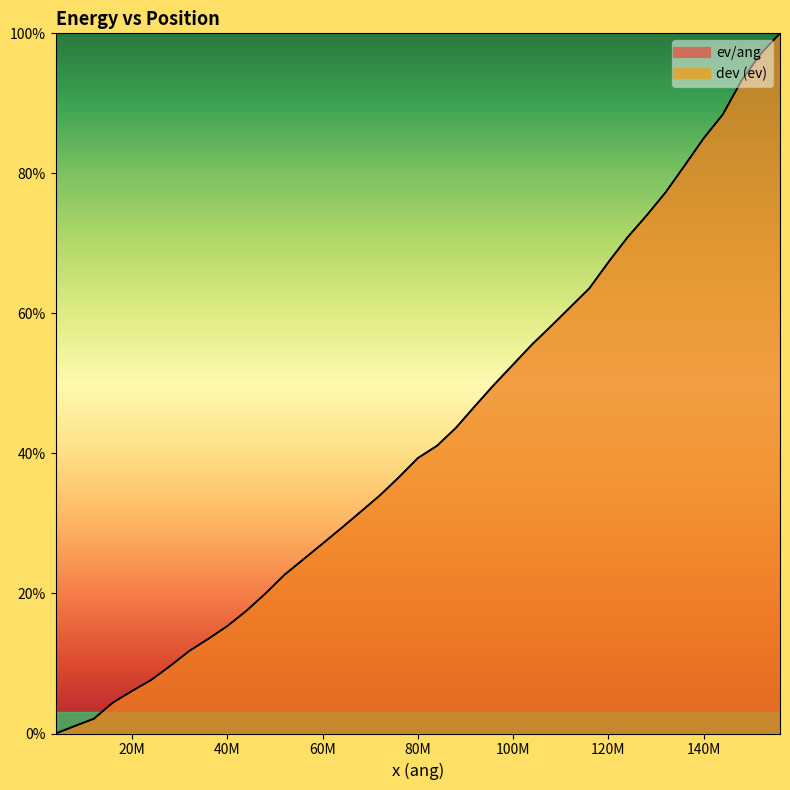

What is the sum of all ev/ang values?

16.6